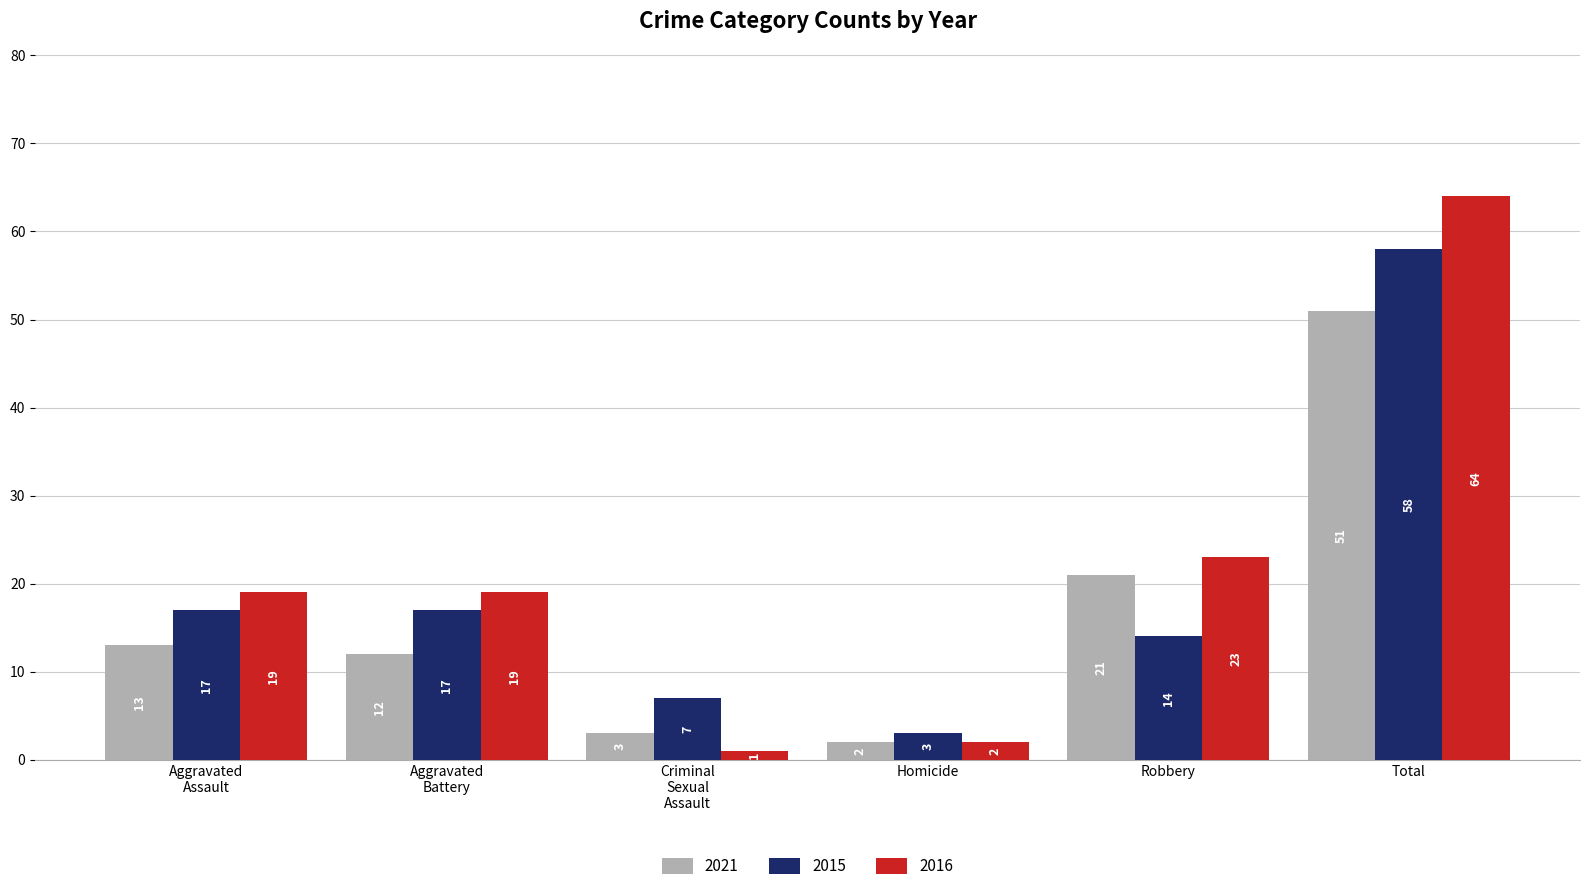

Read the 2016 value at Total.

64